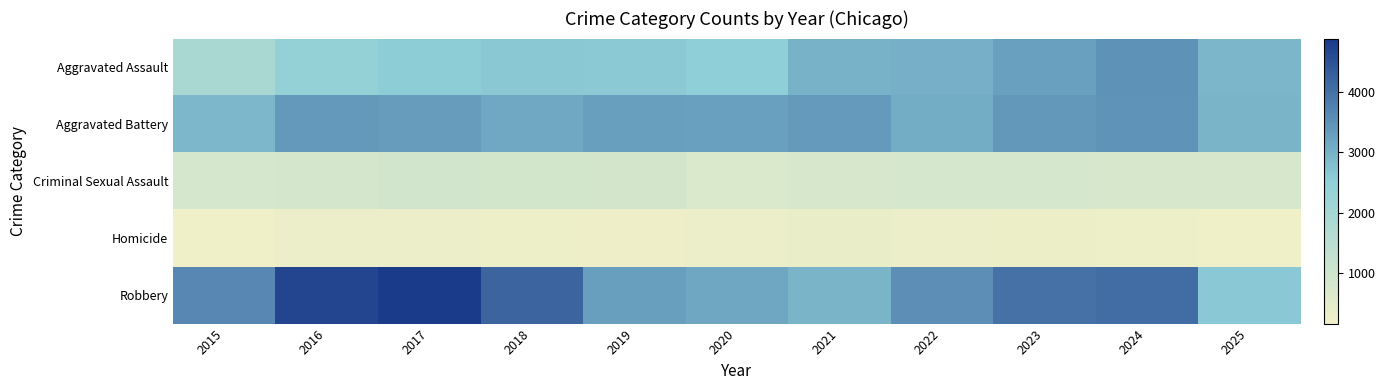

What is the spread (max minus min) of values at 2022?

3240